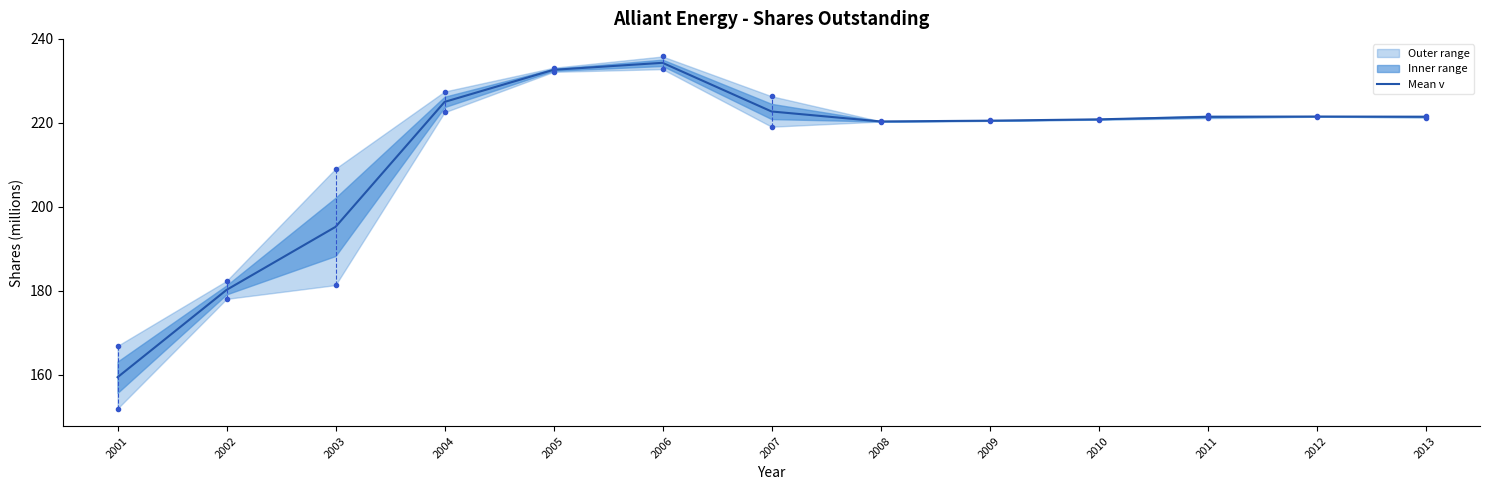

What is the difference between the values at 2005 and 2007?

9.9